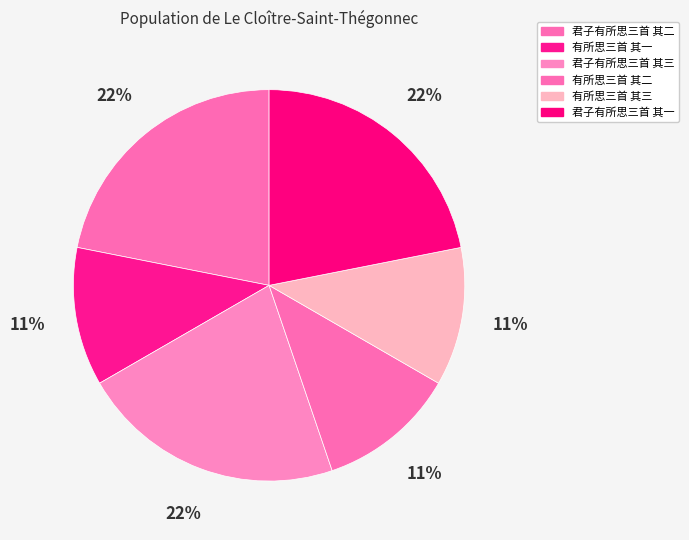

What portion of the pie excludes 君子有所思三首 其一?

78.1%